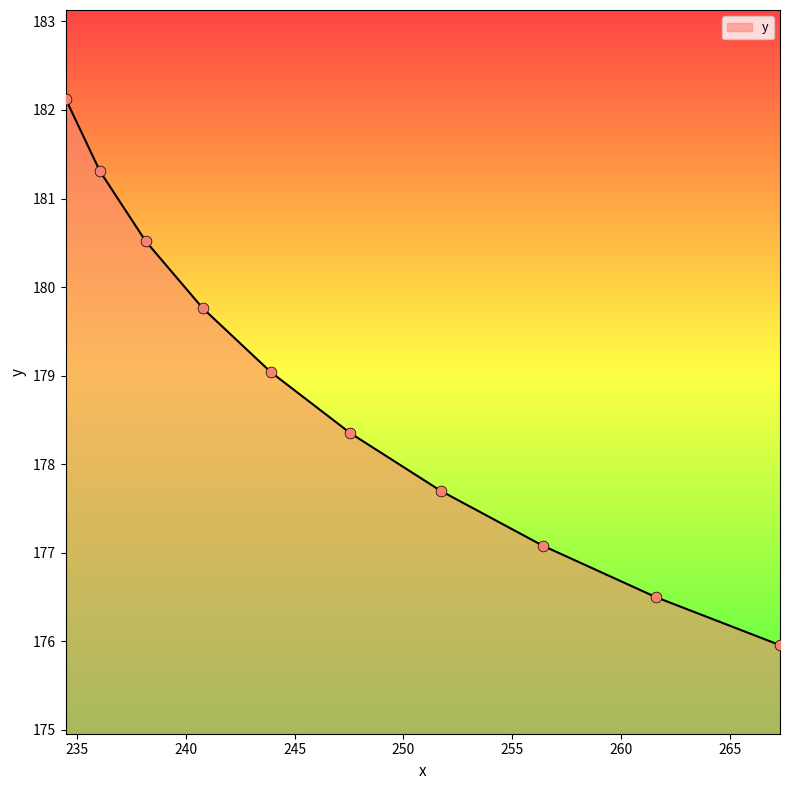

What is the difference between the maximum and minimum values?

6.2